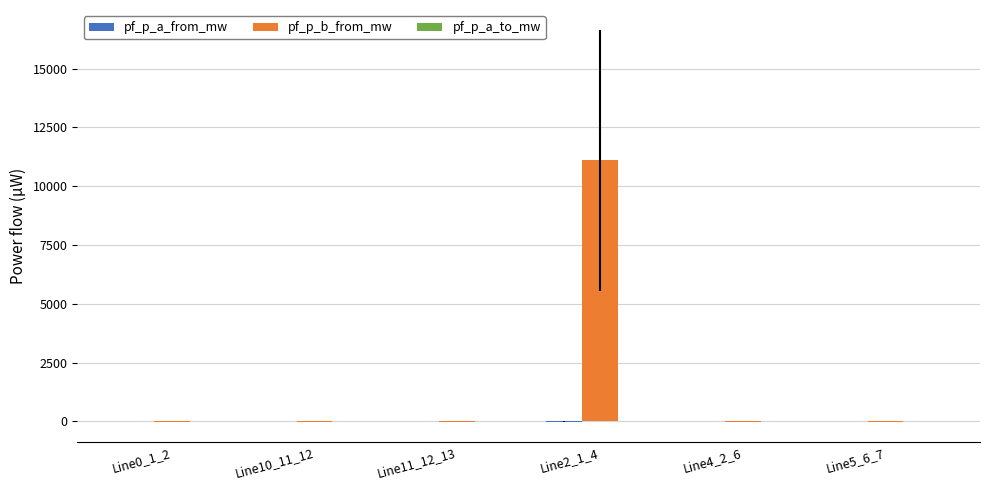

What is the sum of all pf_p_b_from_mw values?

11006.3